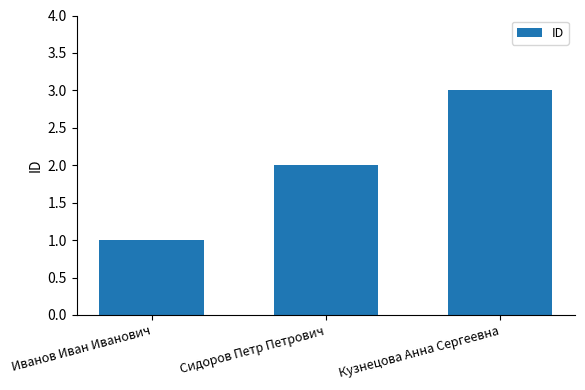

List the labels in order of value, smallest first.

Иванов Иван Иванович, Сидоров Петр Петрович, Кузнецова Анна Сергеевна